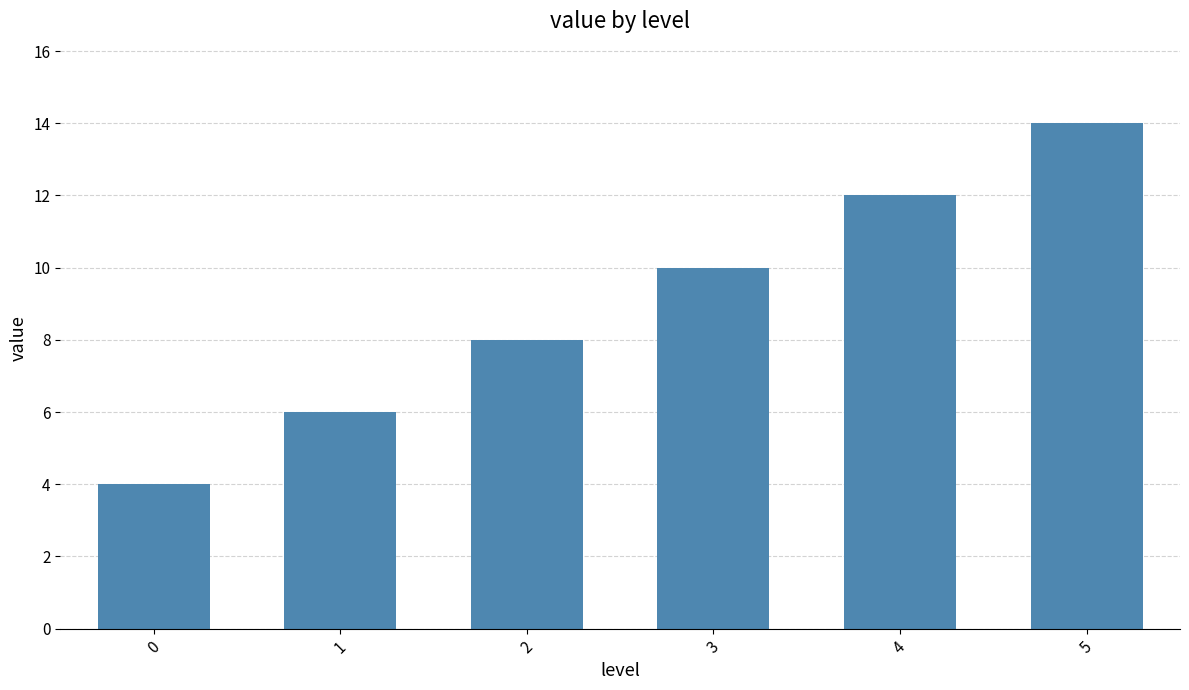

What is the approximate value at 3, to the nearest 5?

10